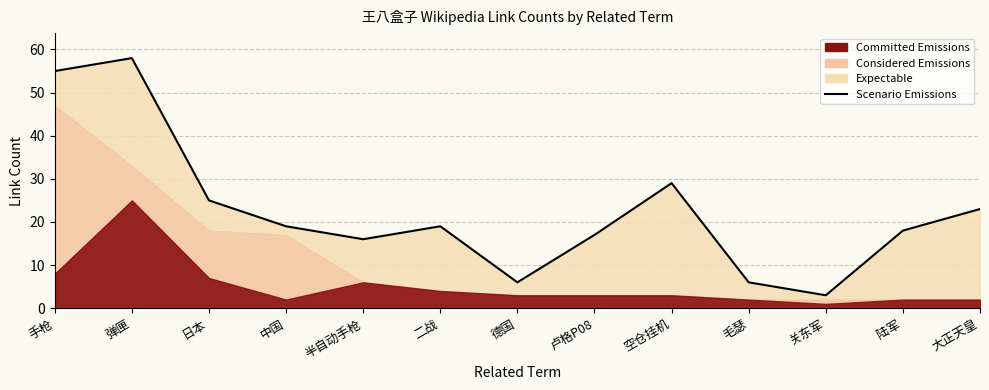

What is the value of the 12th point from the left?

18